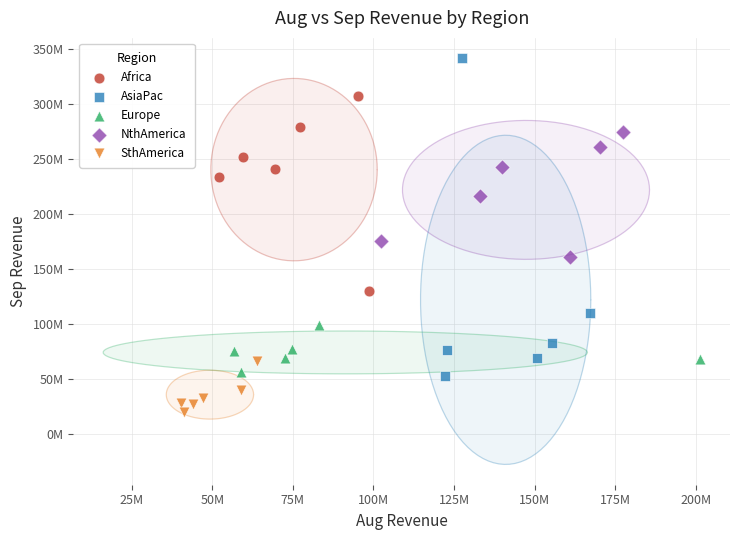

What are all the series names shown in the legend?

Africa, AsiaPac, Europe, NthAmerica, SthAmerica